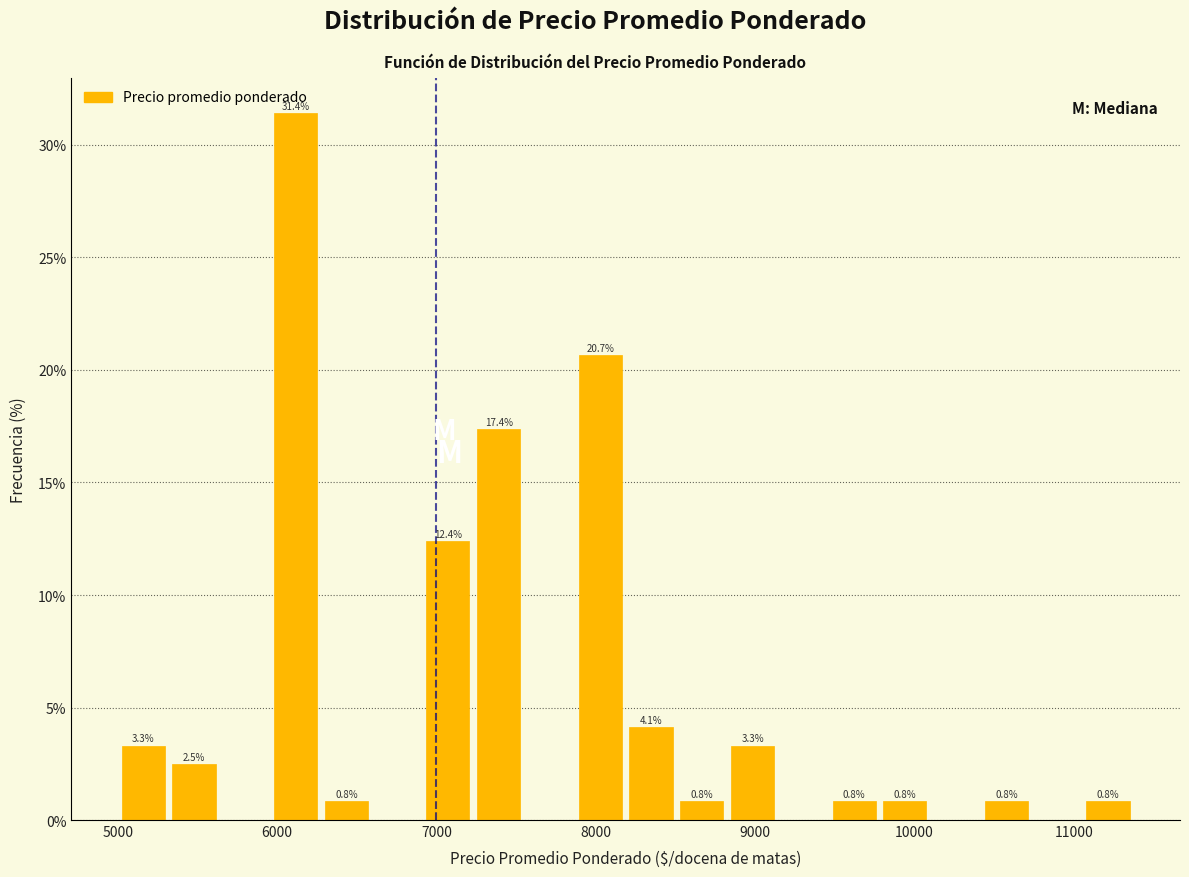

Read against the x-axis, roughly where is the centre of the tallest bar?

6100